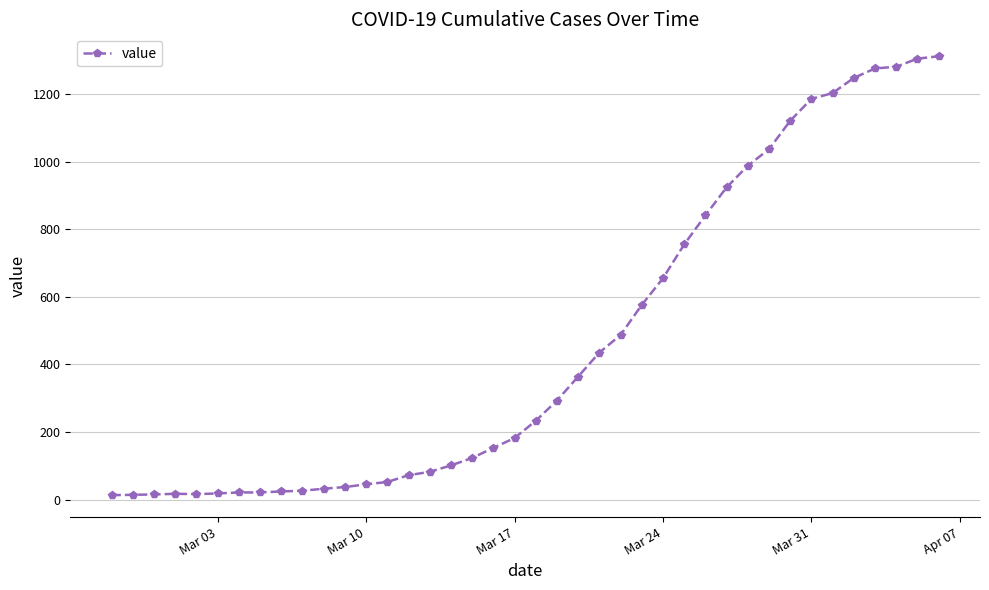

What is the sum of all values?

18584